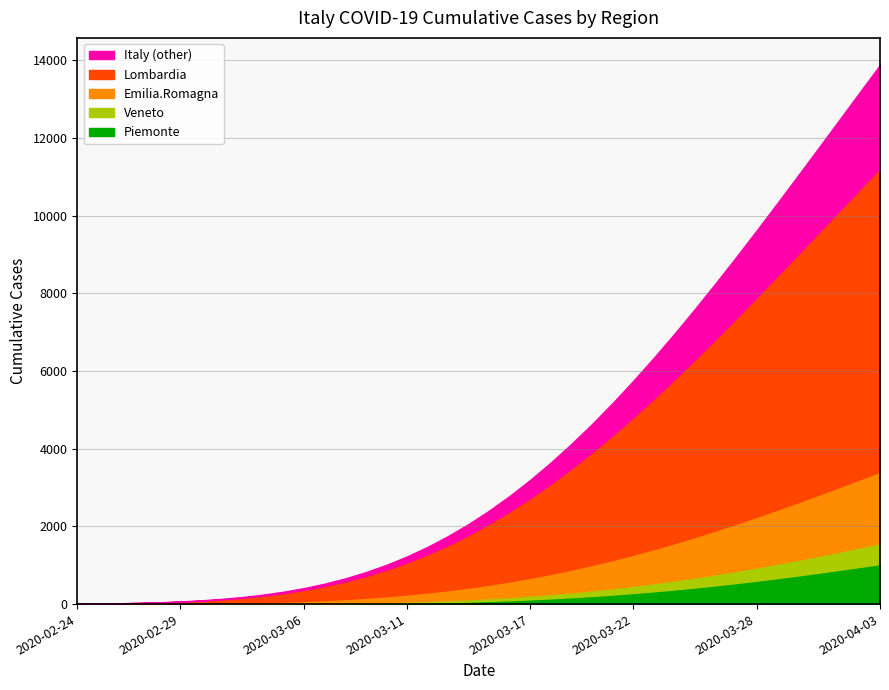

How many lines are shown in the chart?

5